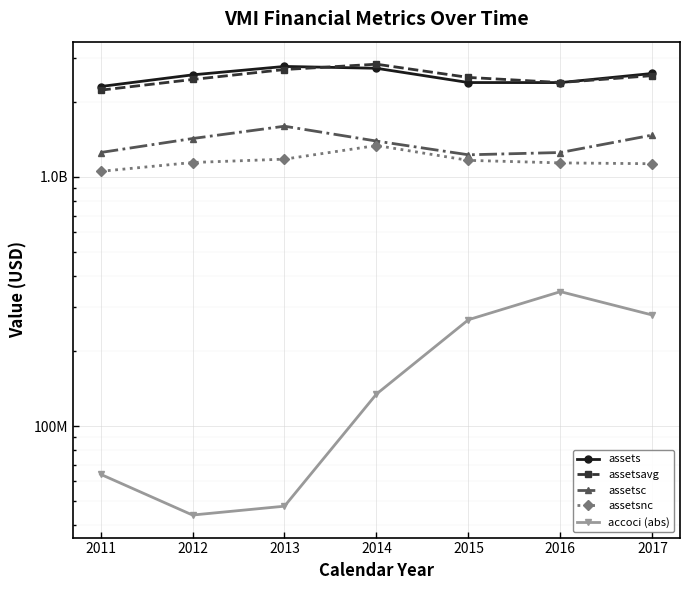

Which category has the highest value across all series?

2014